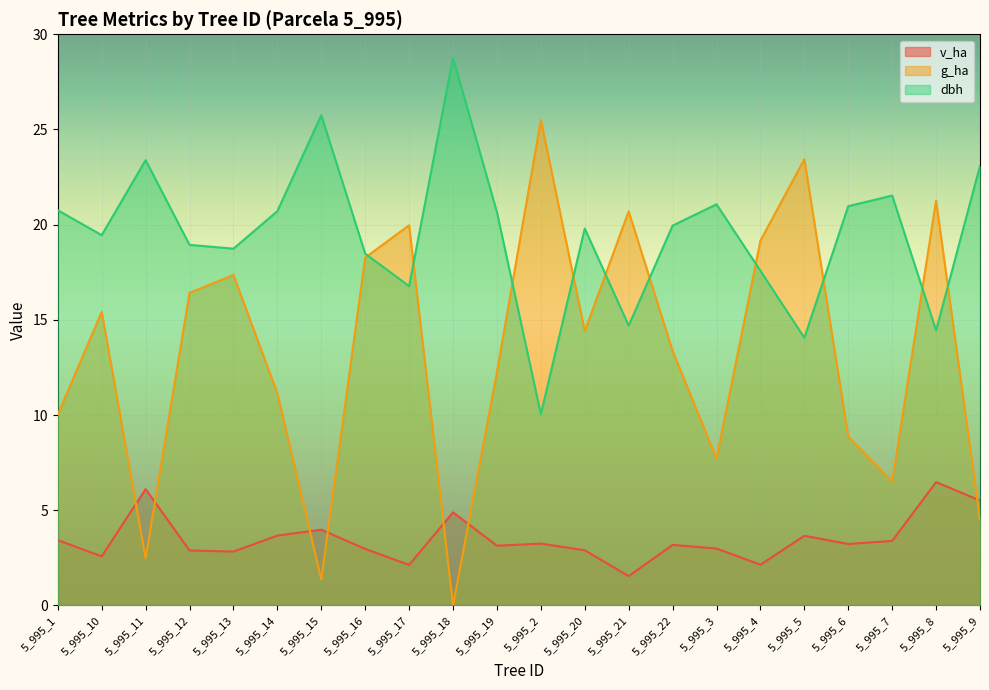

Read the g_ha value at 5_995_7.

6.5